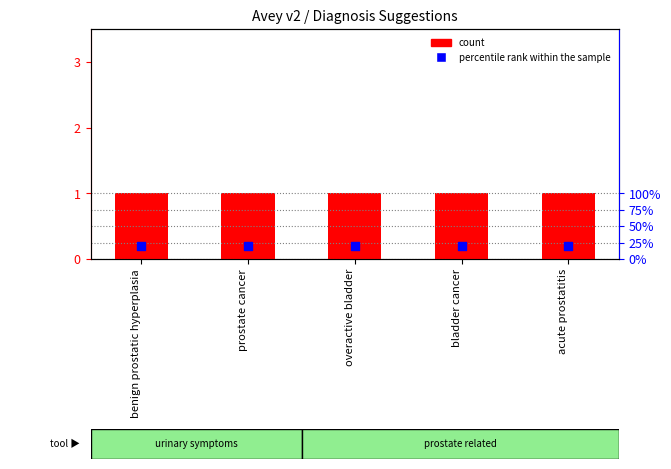

Which series has the largest total across all categories?

percentile rank within the sample